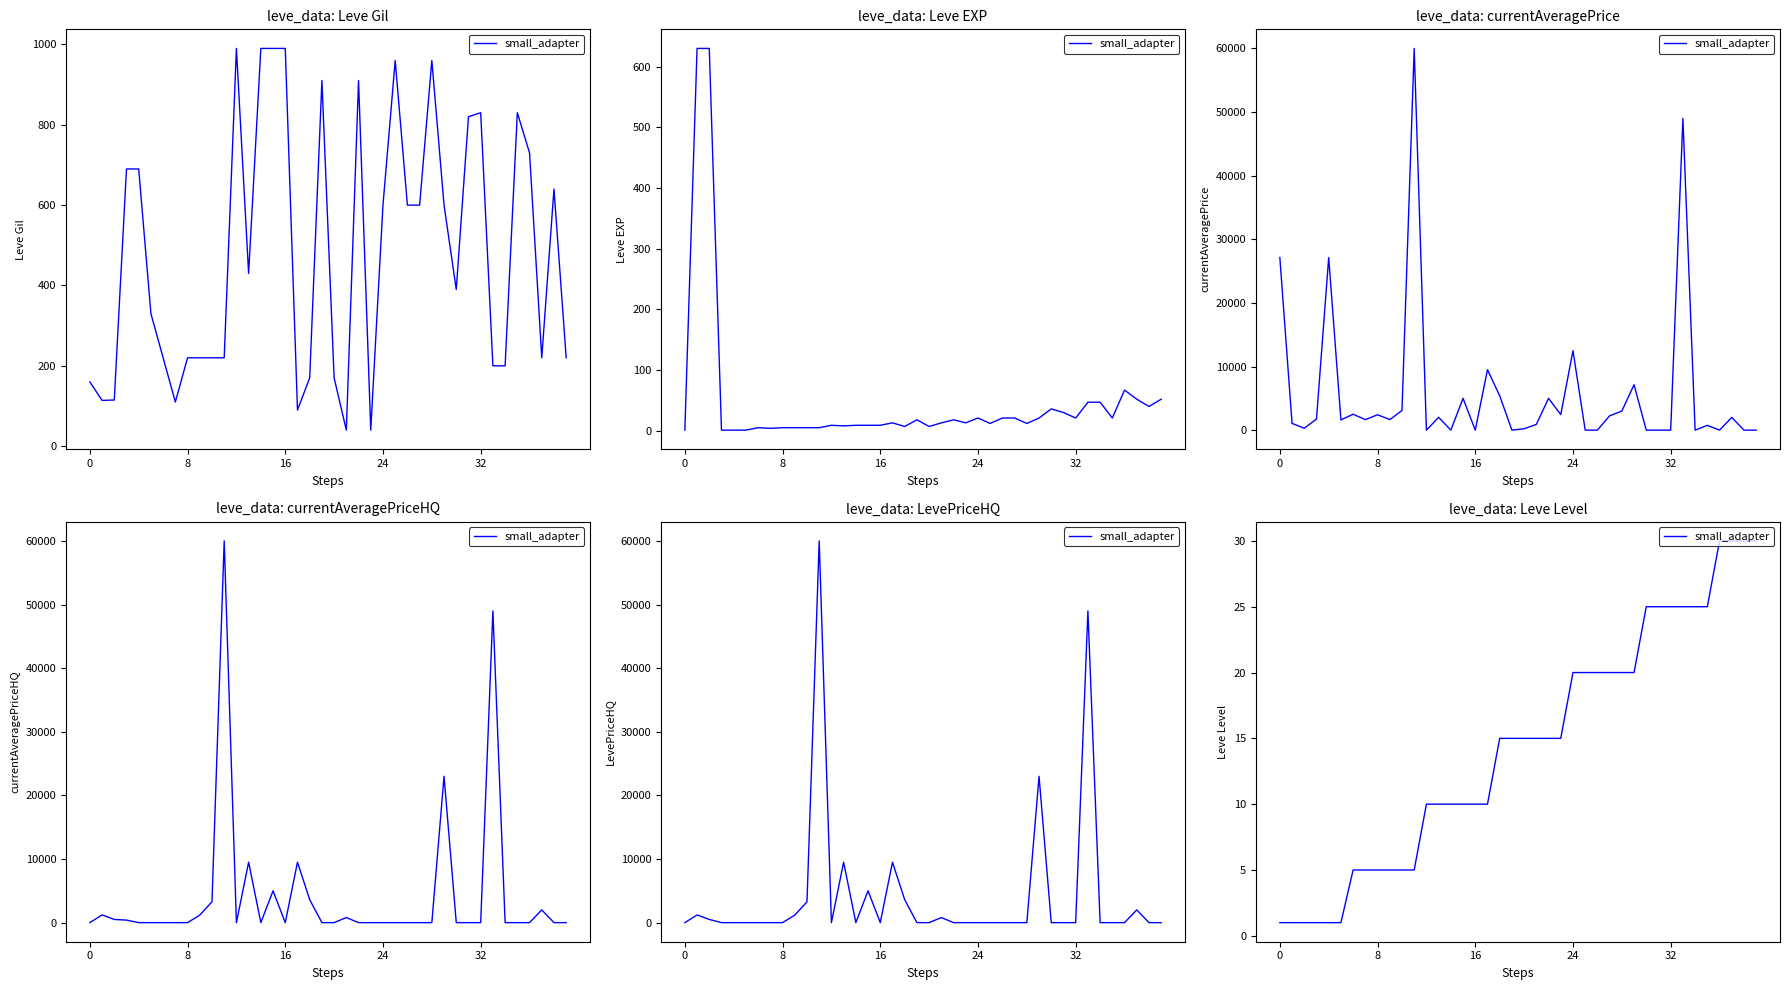

What is the difference between the maximum and minimum values?

29